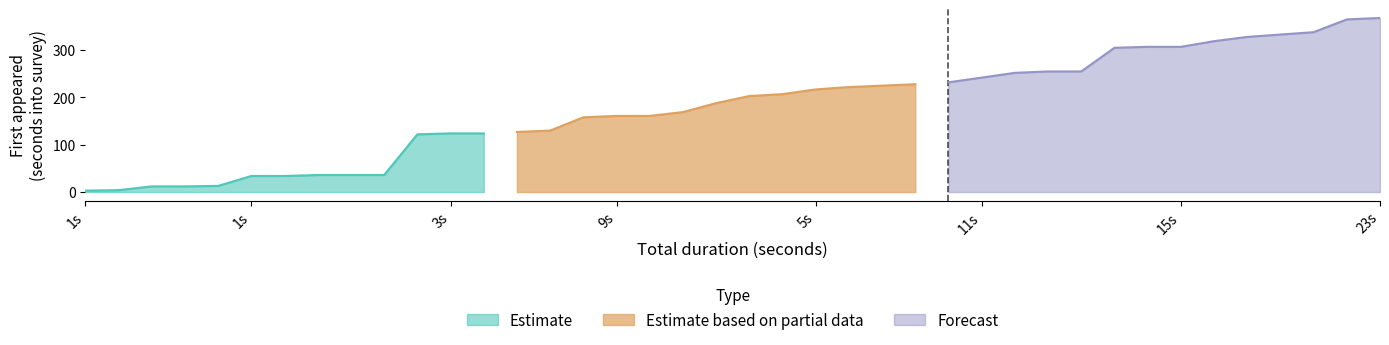

Where is Total duration (seconds) nearest to the value 43?

52